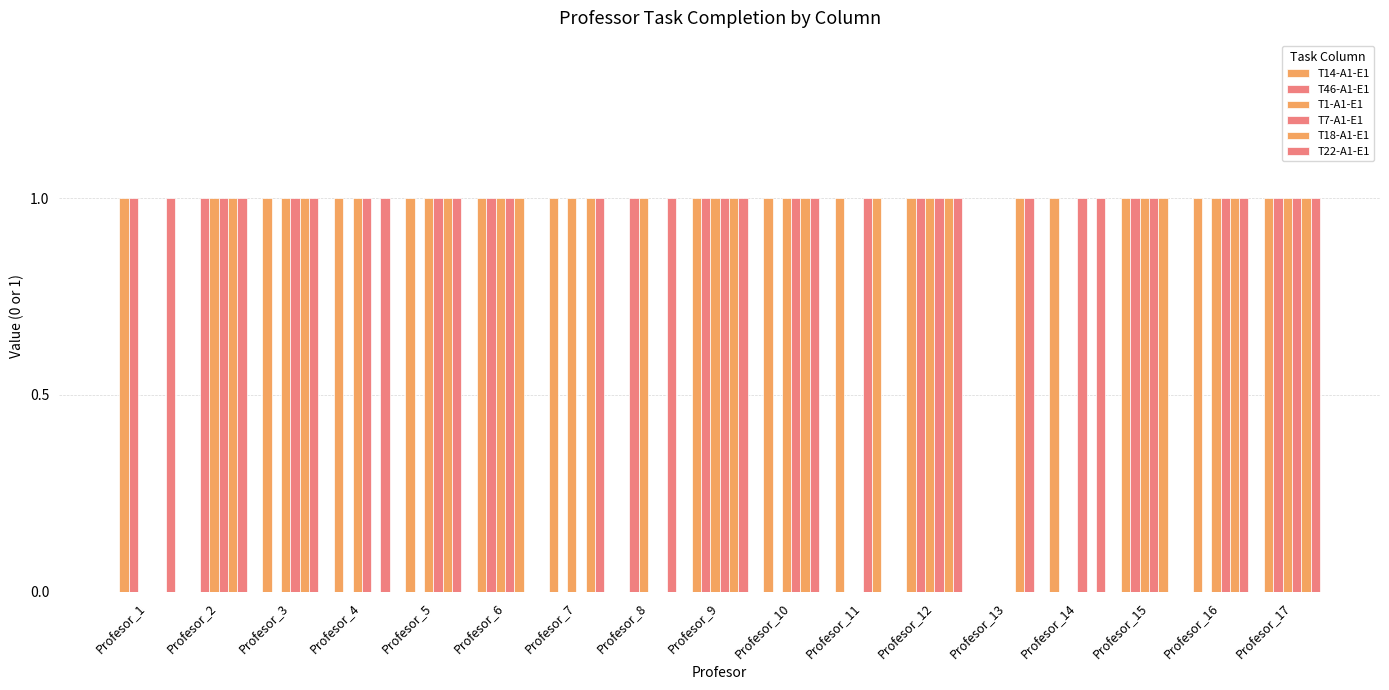

Does the chart contain stacked bars?

No